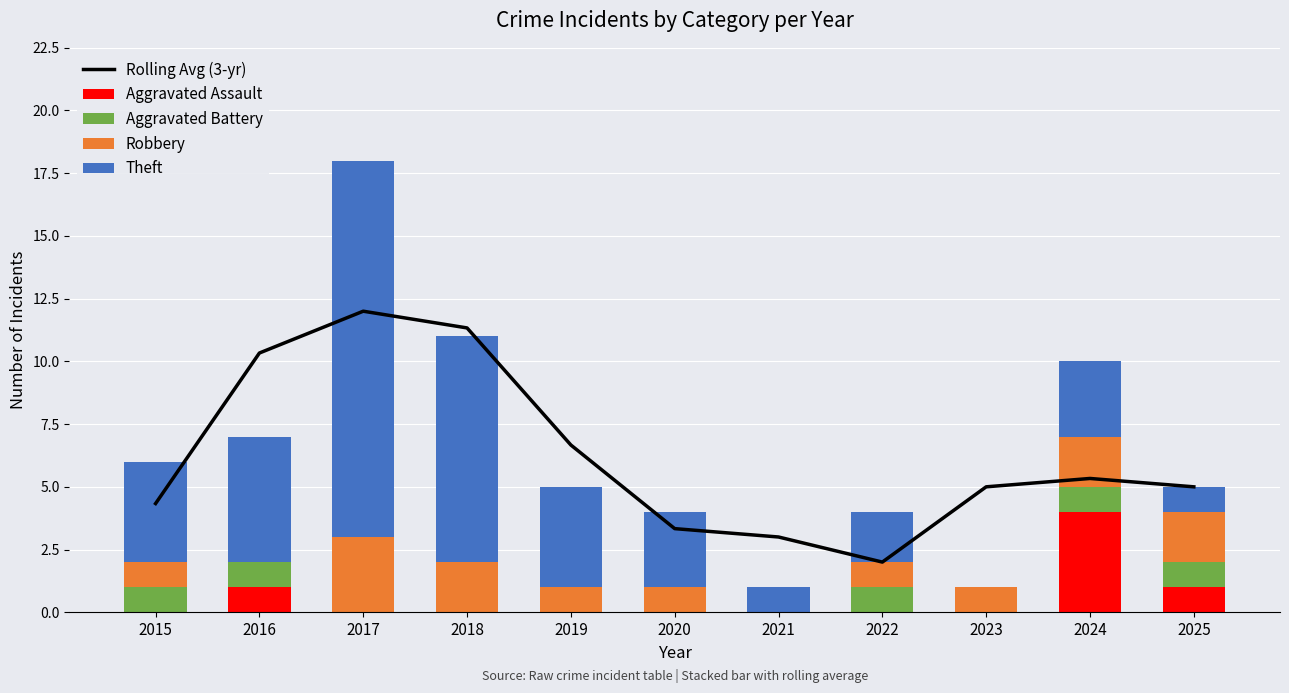

At 2018, list the series in order from largest to smallest.

Rolling Avg (3-yr), Theft, Robbery, Aggravated Assault, Aggravated Battery